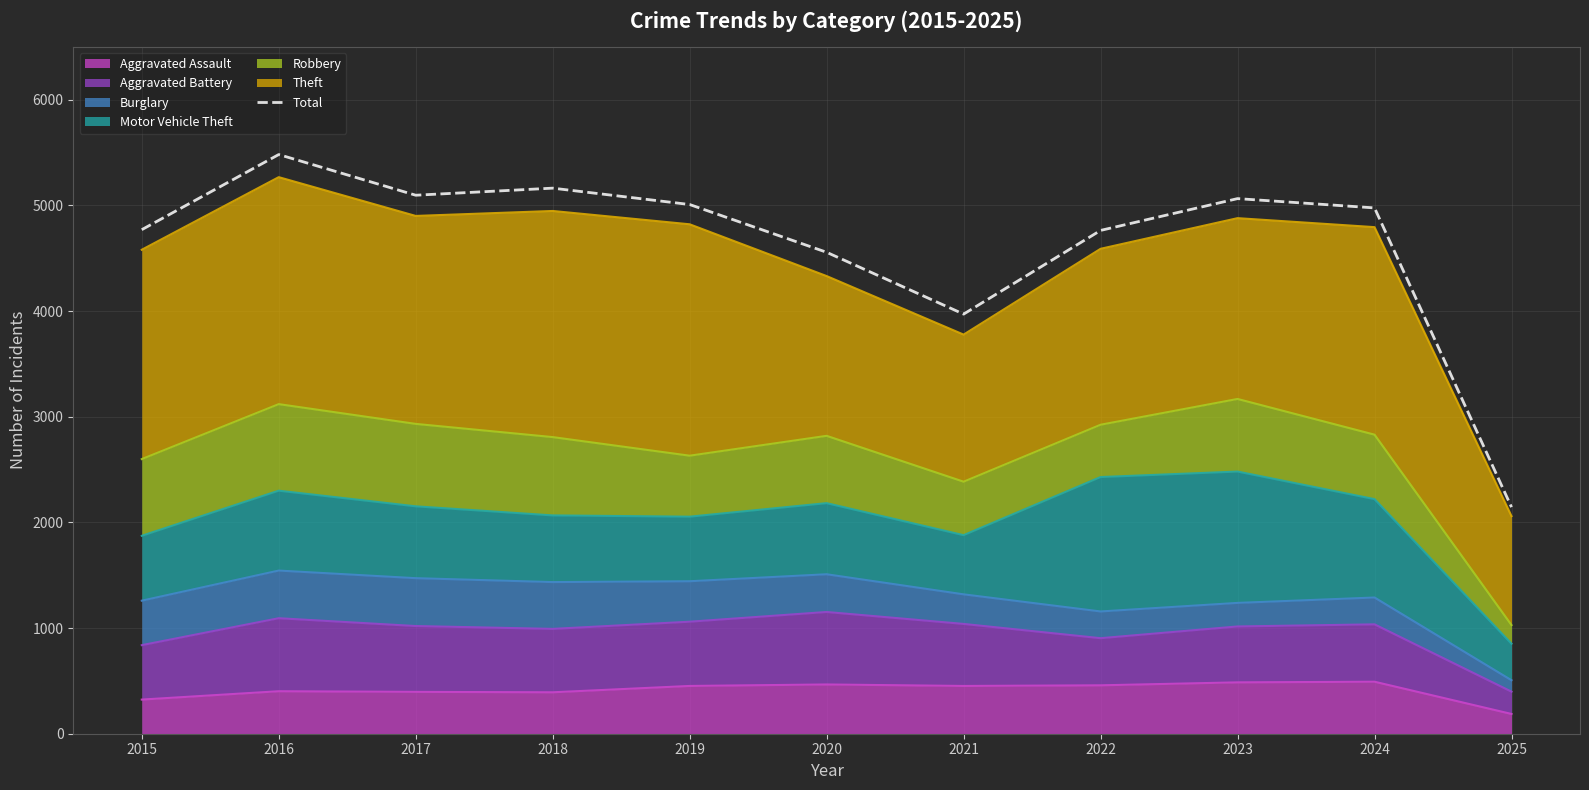

At which label is the value closest to 3812?

2021